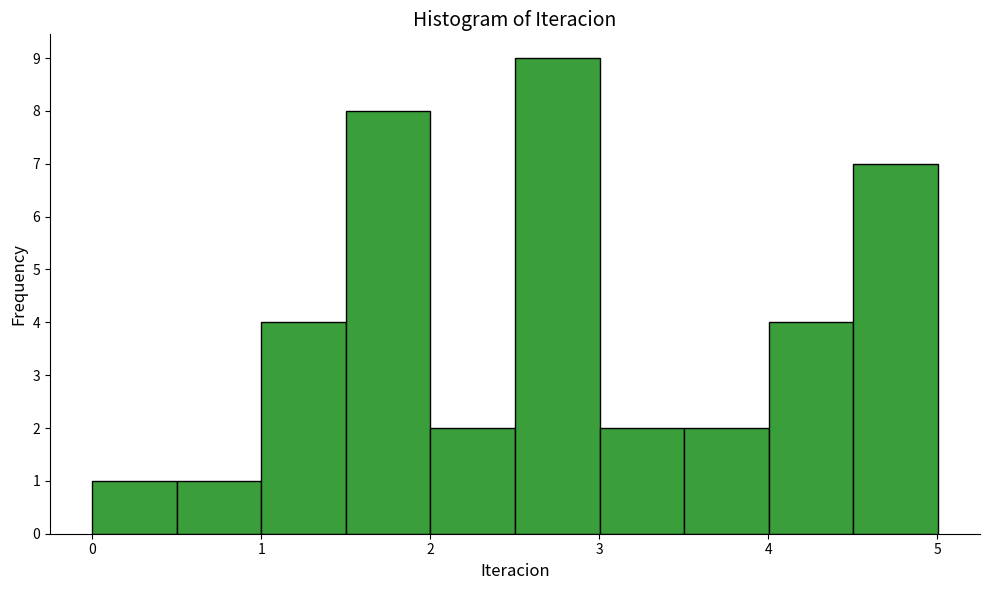

Reading left to right, transcribe this chart: for each bar, give the range it covers on the x-axis and its height. Neither the bar edges nor the heights are printed on the chart, so give them approximately, as read against the axes.

0.0 to 0.5: 1
0.5 to 1.0: 1
1.0 to 1.5: 4
1.5 to 2.0: 8
2.0 to 2.5: 2
2.5 to 3.0: 9
3.0 to 3.5: 2
3.5 to 4.0: 2
4.0 to 4.5: 4
4.5 to 5.0: 7